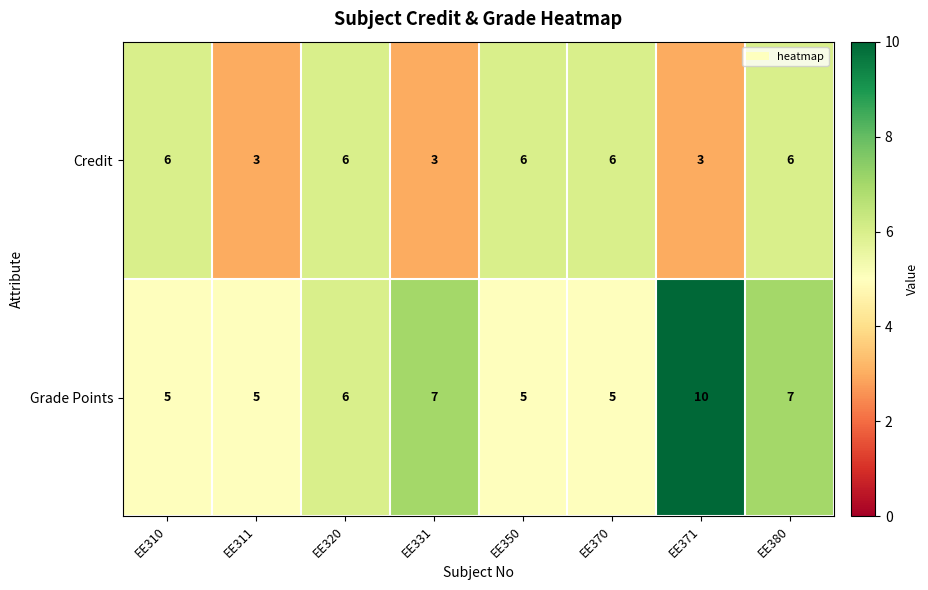

Reading left to right, list all the values displayed in this chart.

Credit: EE310=6	EE311=3	EE320=6	EE331=3	EE350=6	EE370=6	EE371=3	EE380=6
Grade Points: EE310=5	EE311=5	EE320=6	EE331=7	EE350=5	EE370=5	EE371=10	EE380=7